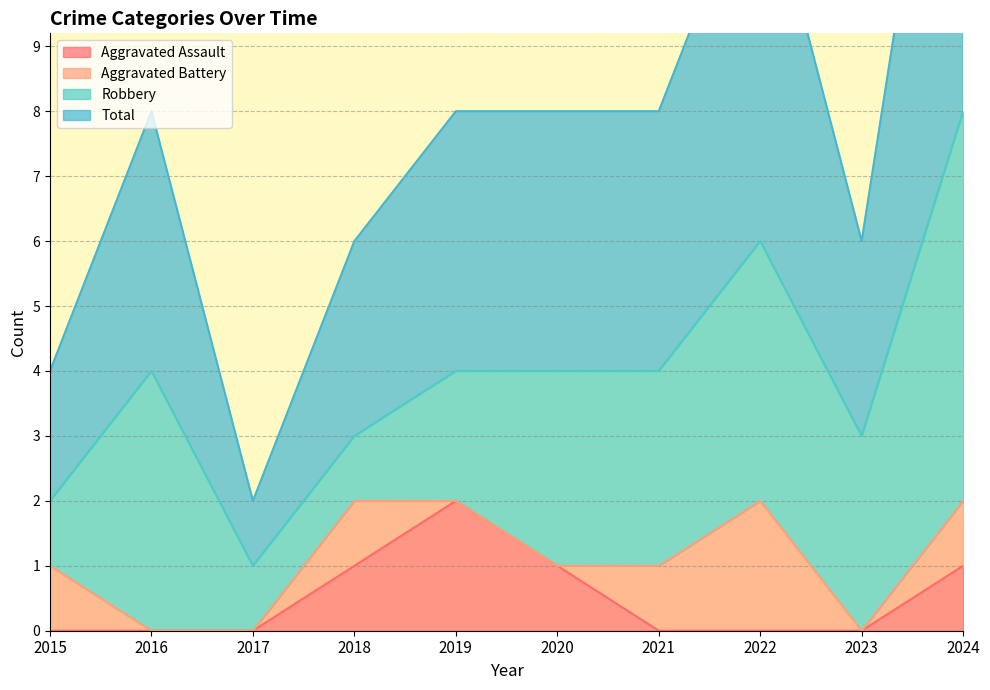

Does the chart have visible grid lines?

Yes